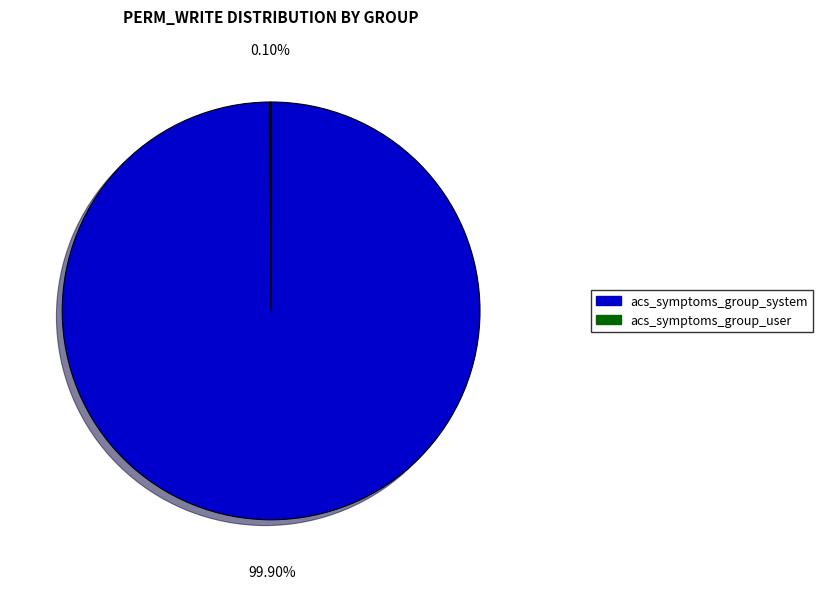

What is the largest slice in the pie chart?

acs_symptoms_group_system